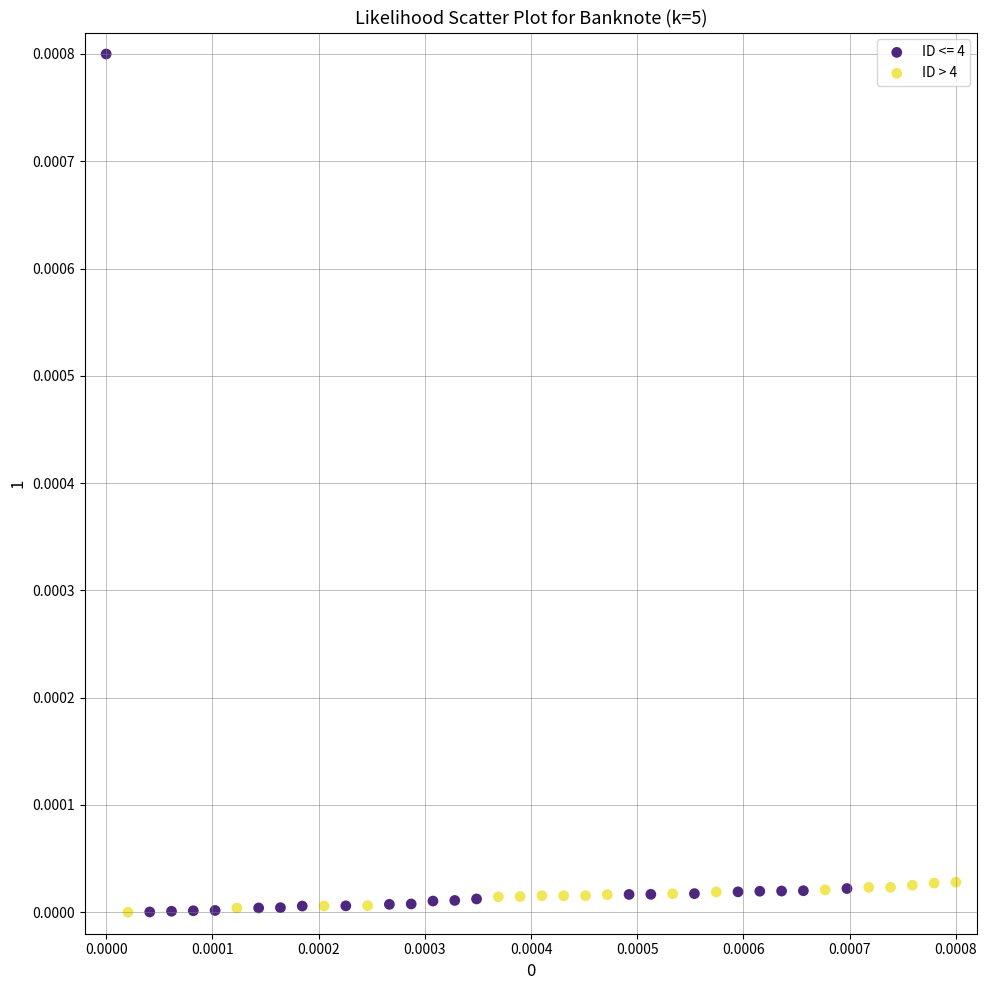

Which series contains the highest Y value?

ID <= 4